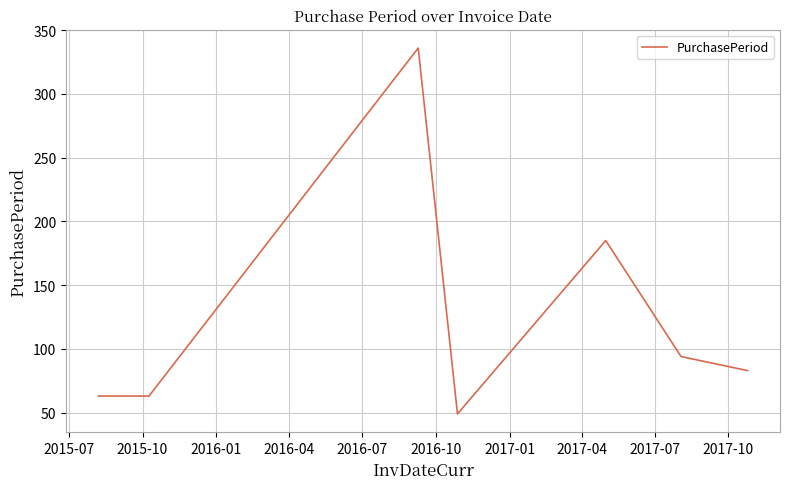

Reading right to left, list all the values displayed in this chart.

83	94	185	49	336	63	63